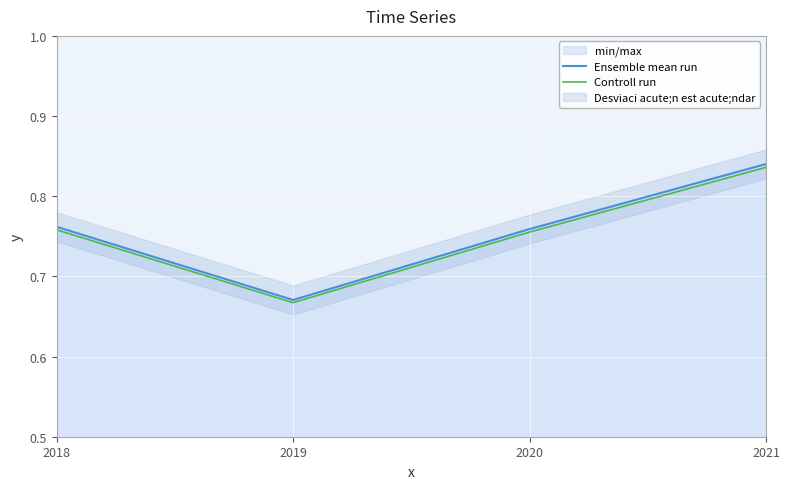

Reading left to right, transcribe all the data shown in this chart.

Ensemble mean run: 0.8	0.7	0.8	0.8
Controll run: 0.8	0.7	0.8	0.8